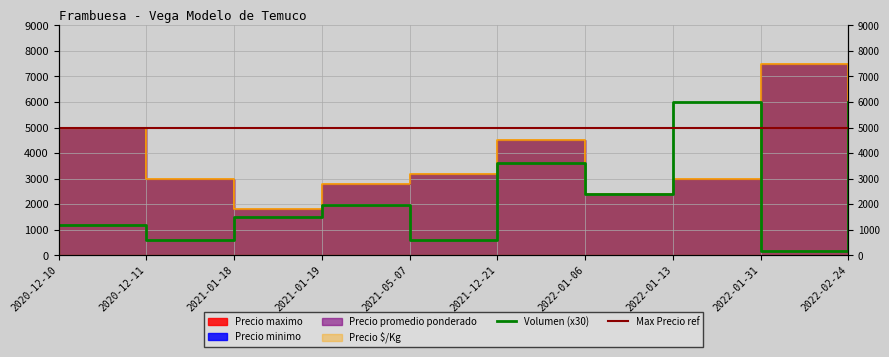

True or false: Precio $/Kg and Precio promedio ponderado cross at least once.

False